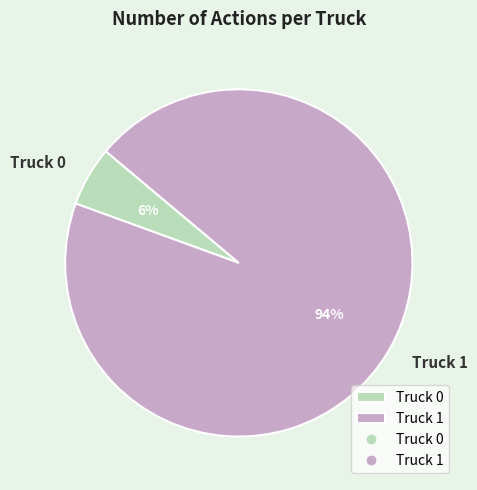

Is the sum of Truck 1 and Truck 0 greater than half?

Yes